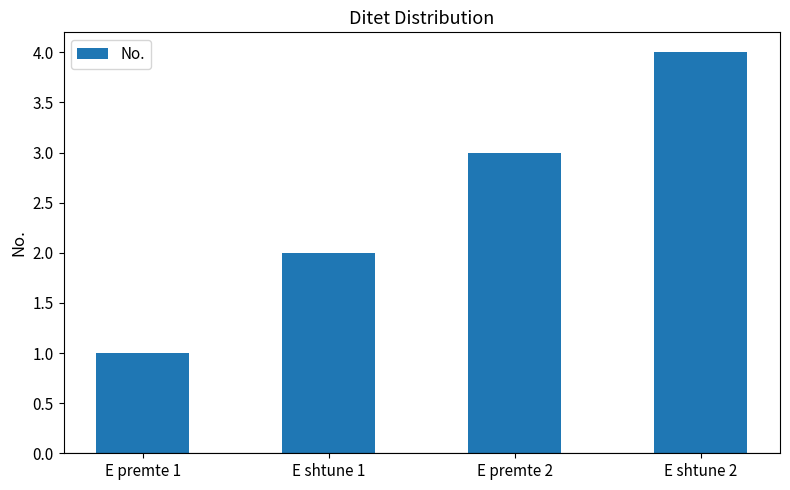

At which label is the value closest to 2?

E shtune 1